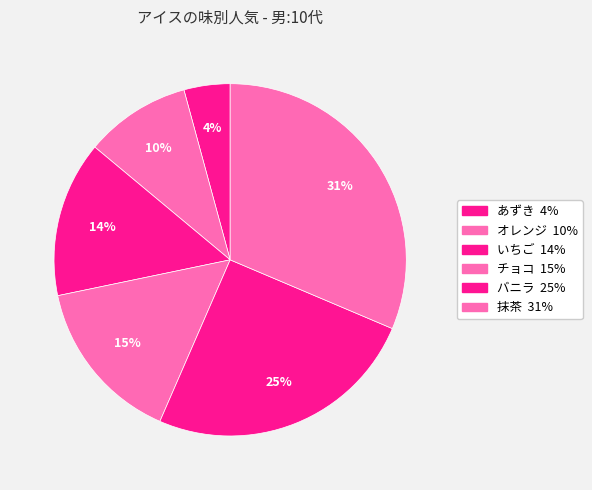

To the nearest percent, what is the difference between the largest and smallest slice percentages?

27%